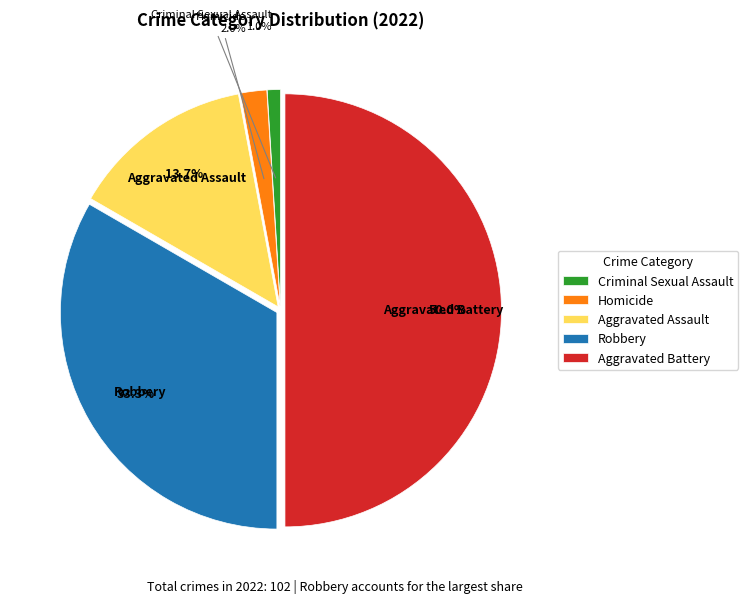

To the nearest percent, what percentage of the pie is Aggravated Battery?

50%